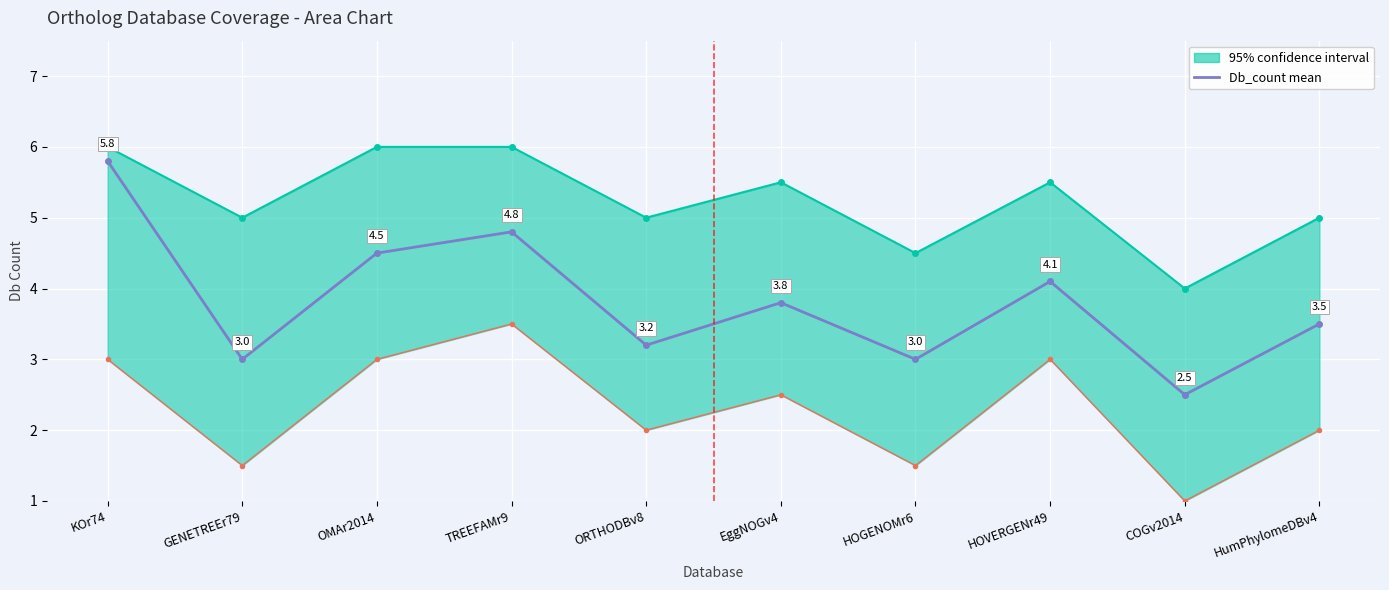

Rank the categories by value from lowest to highest.

COGv2014, GENETREEr79, HOGENOMr6, ORTHODBv8, HumPhylomeDBv4, EggNOGv4, HOVERGENr49, OMAr2014, TREEFAMr9, KOr74